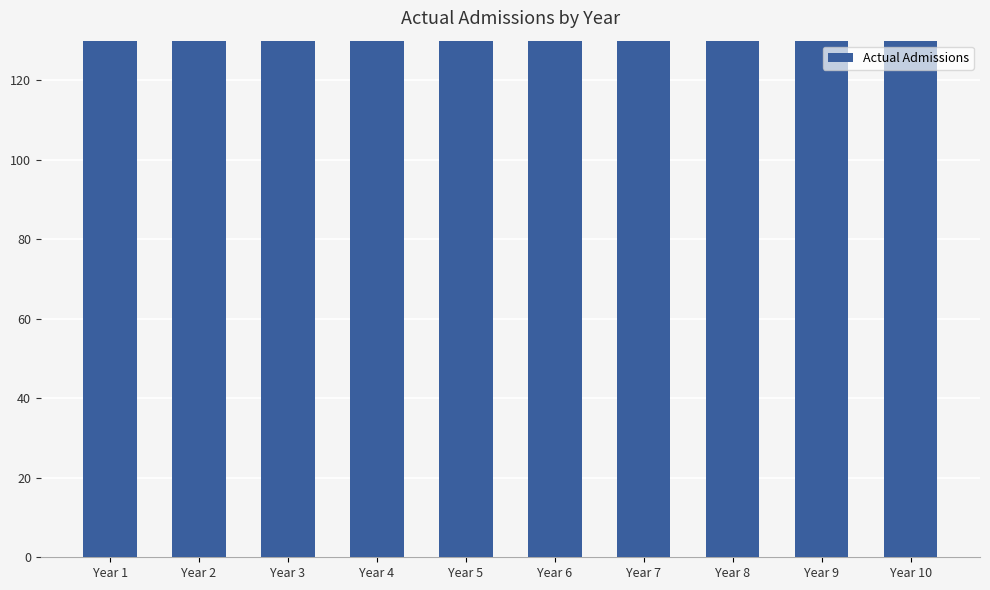

Reading right to left, extract all data points from this chart.

Year 10=456	Year 9=470	Year 8=469	Year 7=460	Year 6=493	Year 5=447	Year 4=402	Year 3=365	Year 2=315	Year 1=263